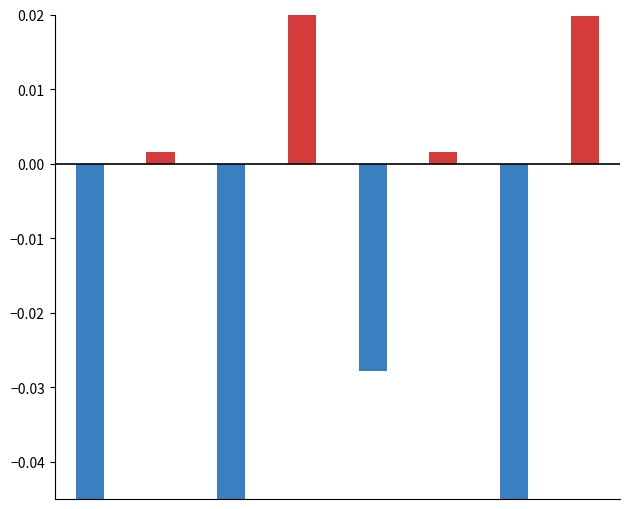

What is the minimum value for negative?

-0.1